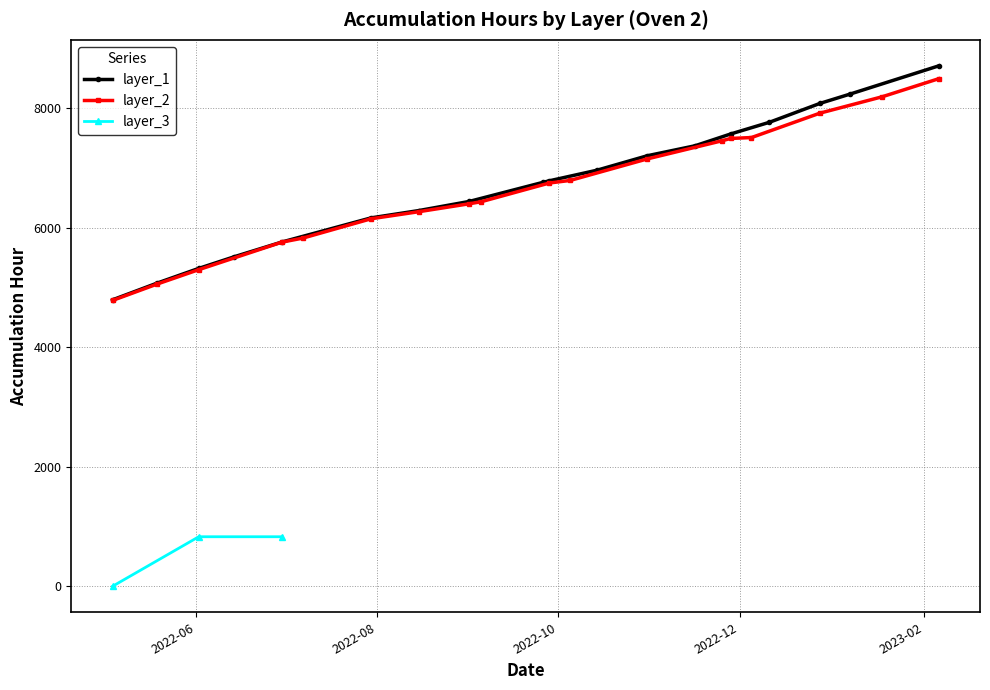

How many data points does each series have?

18